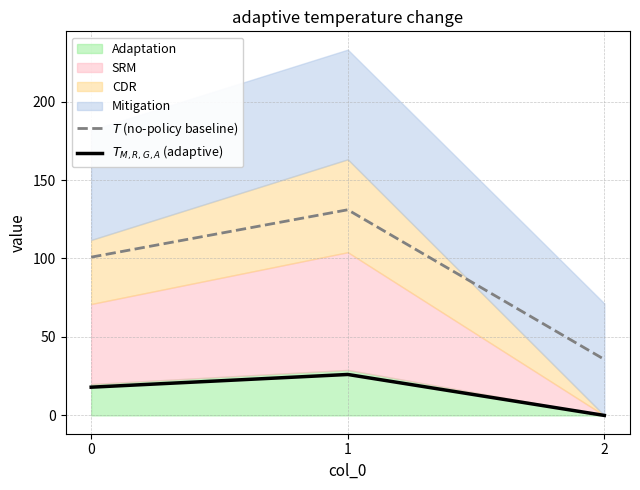

How many data points does each series have?

3